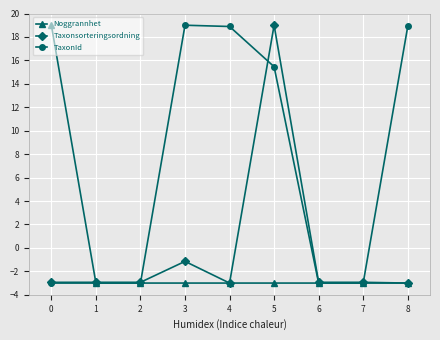

True or false: Noggrannhet has a value of -1.3 at 8.

False